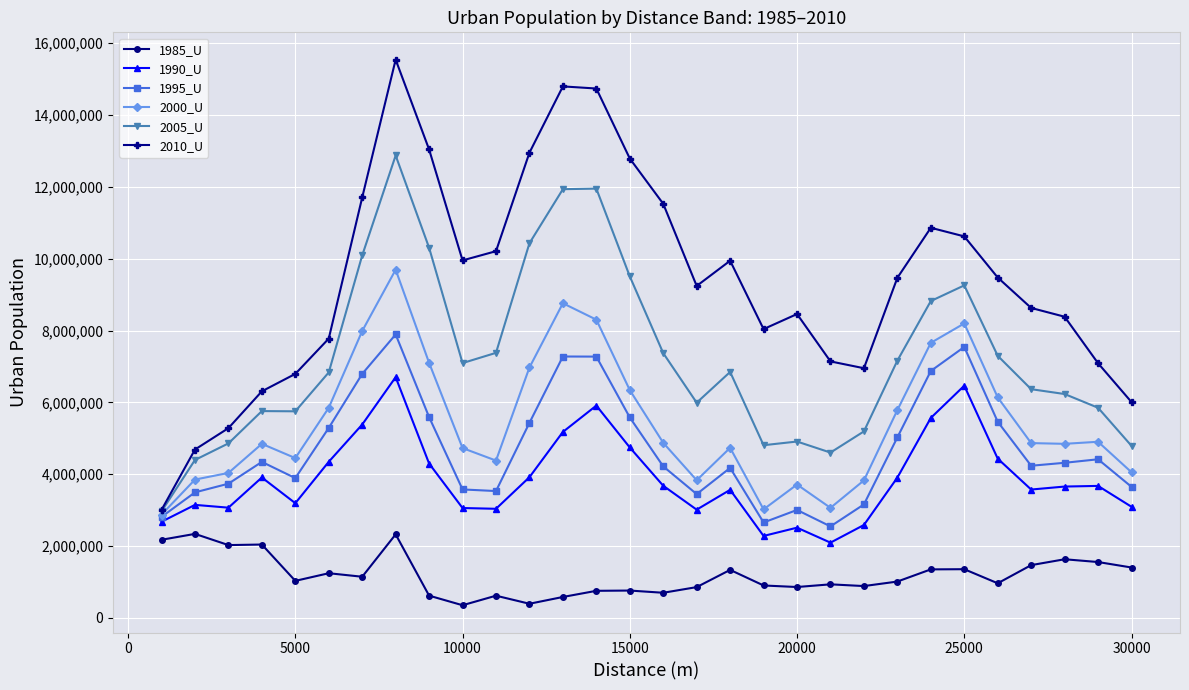

What is the sum of all 2005_U values?

217676550